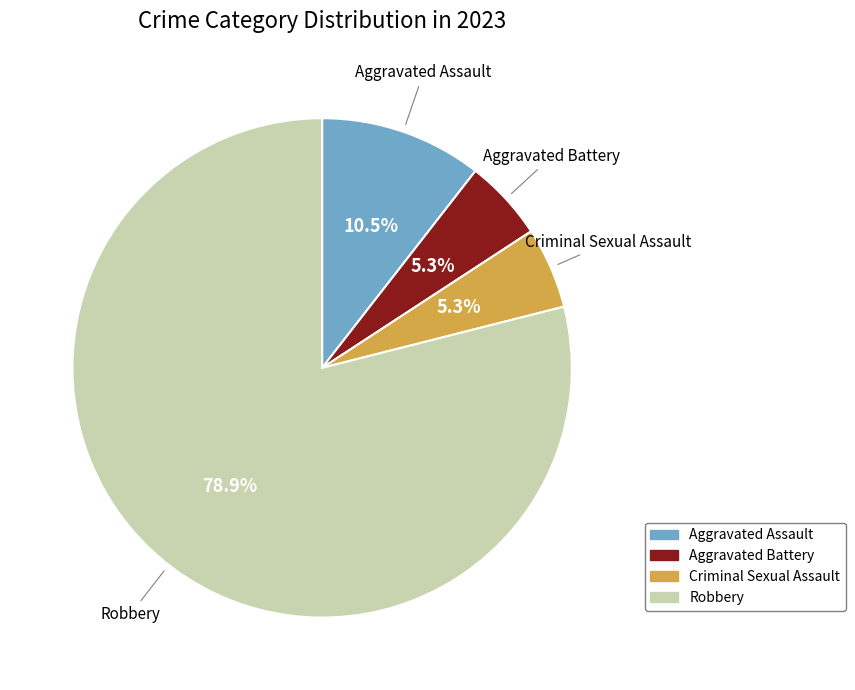

What is the majority slice?

Robbery